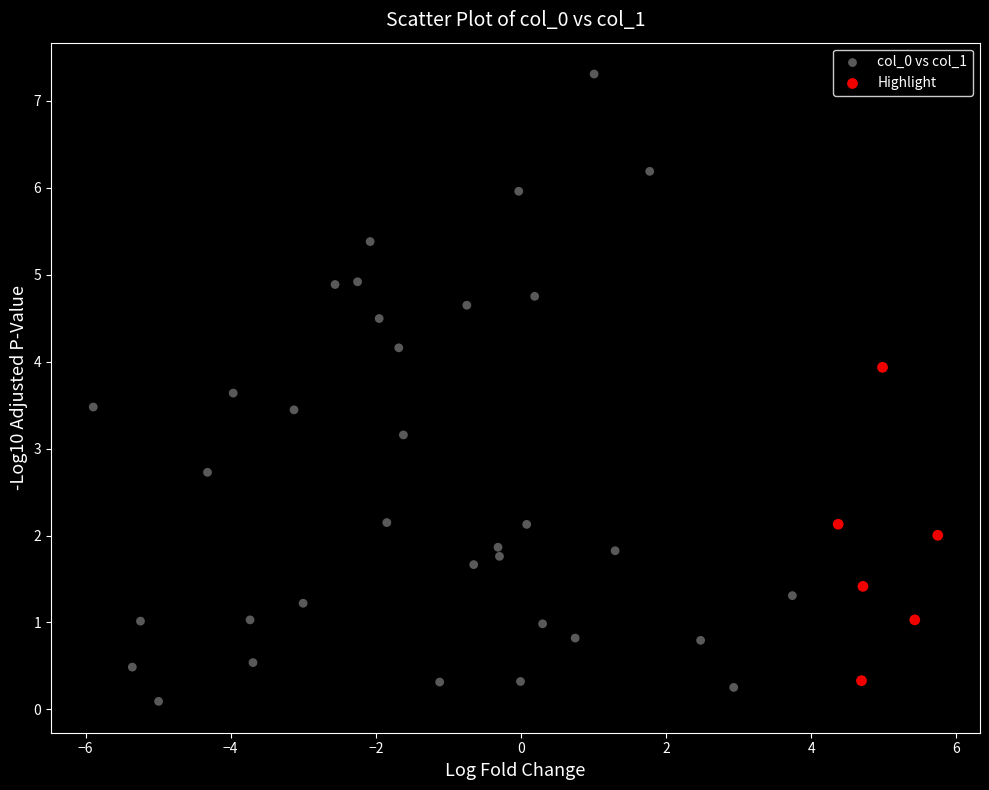

Which series has the largest Y range (max minus min)?

col_0 vs col_1